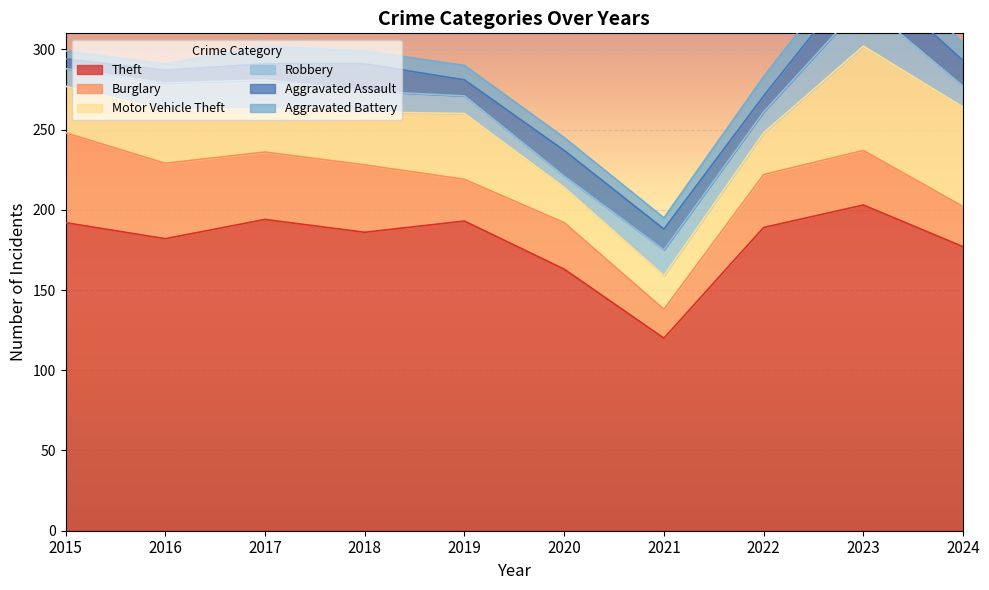

Which series has the widest spread of values?

Theft